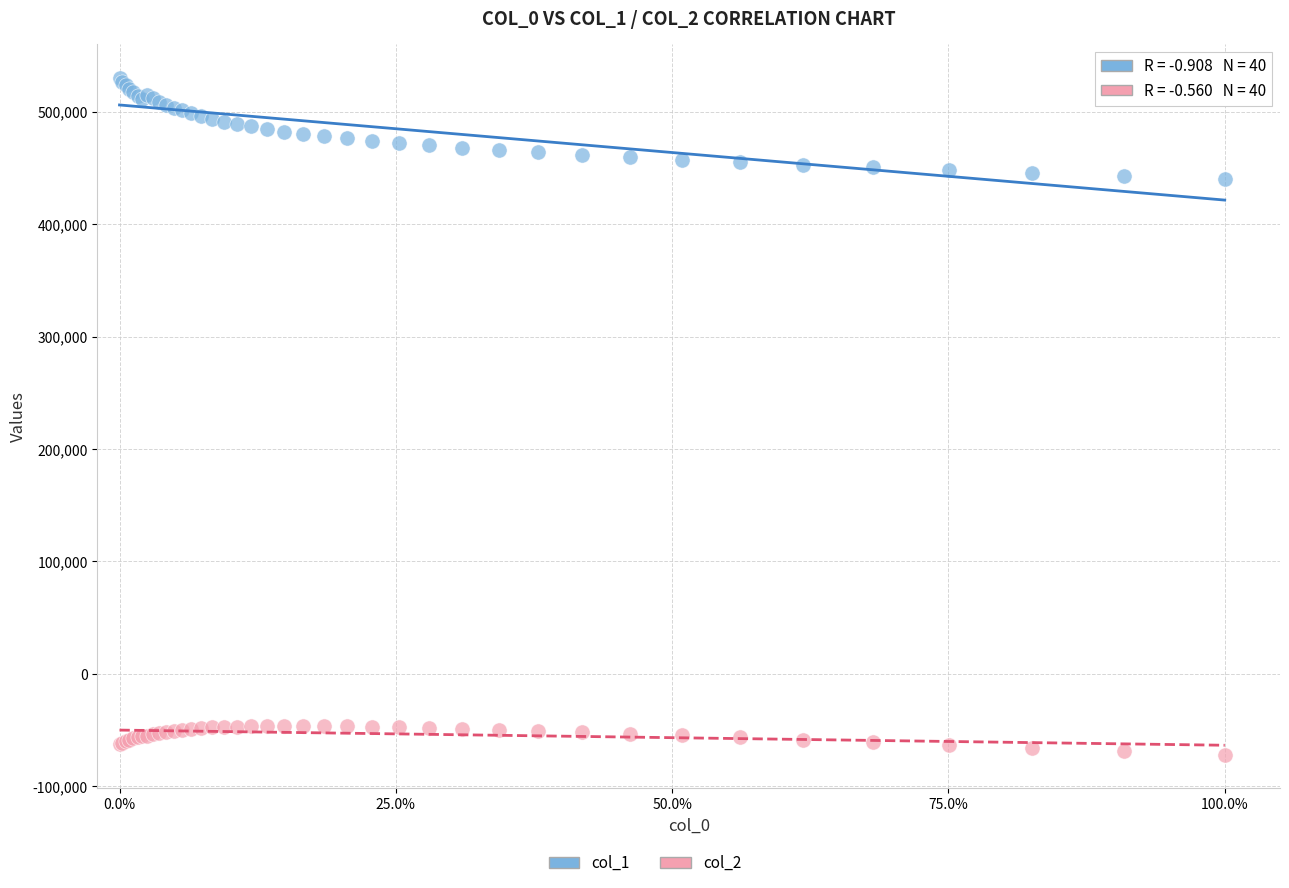

What is the X range (max minus min) for the scatter plot?

1.0